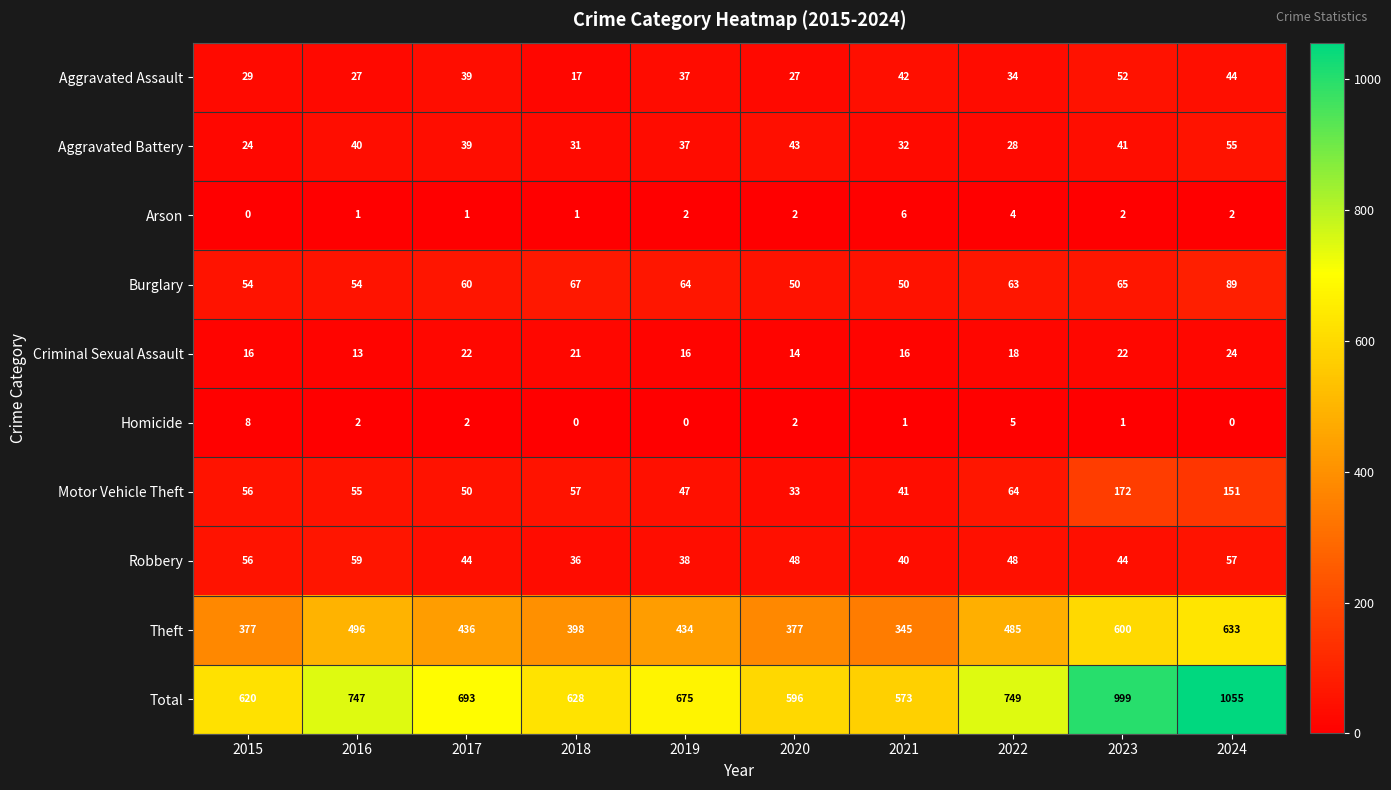

How many distinct data groups are displayed?

10